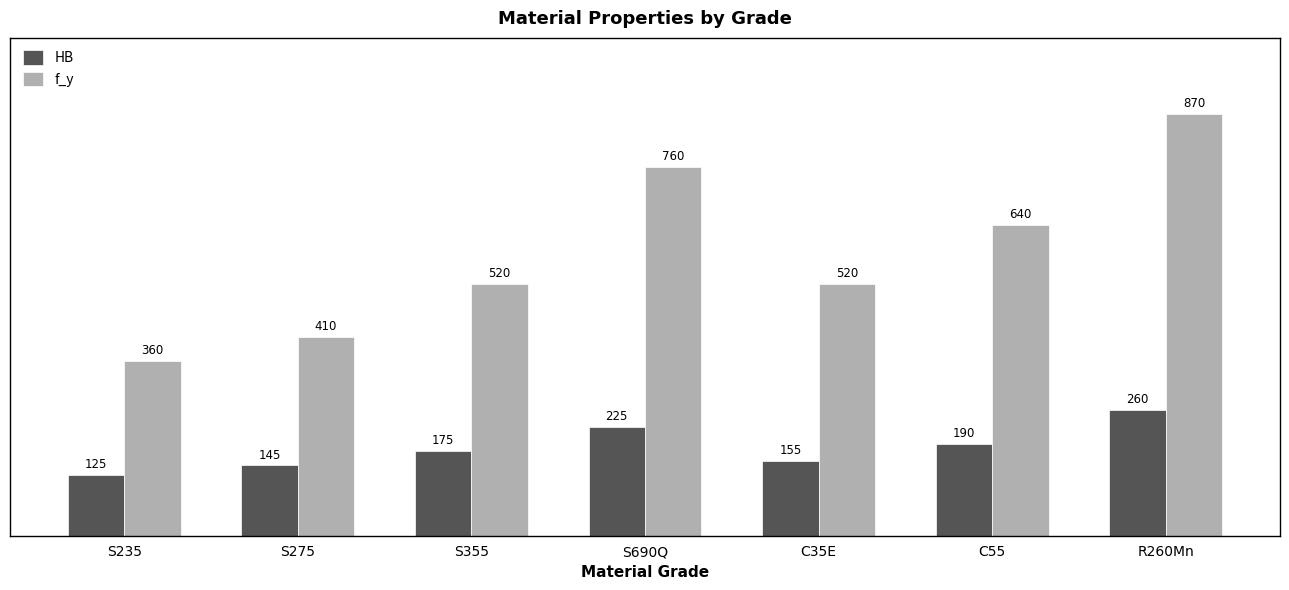

What is the average value of the f_y series?

583